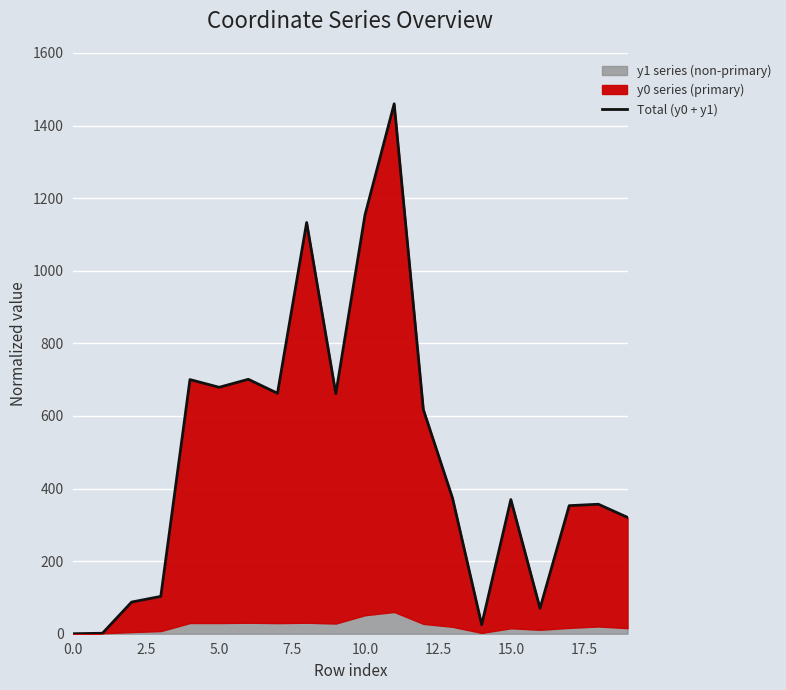

How many points are lower than both their immediate neighbors (excluding endpoints)?

5